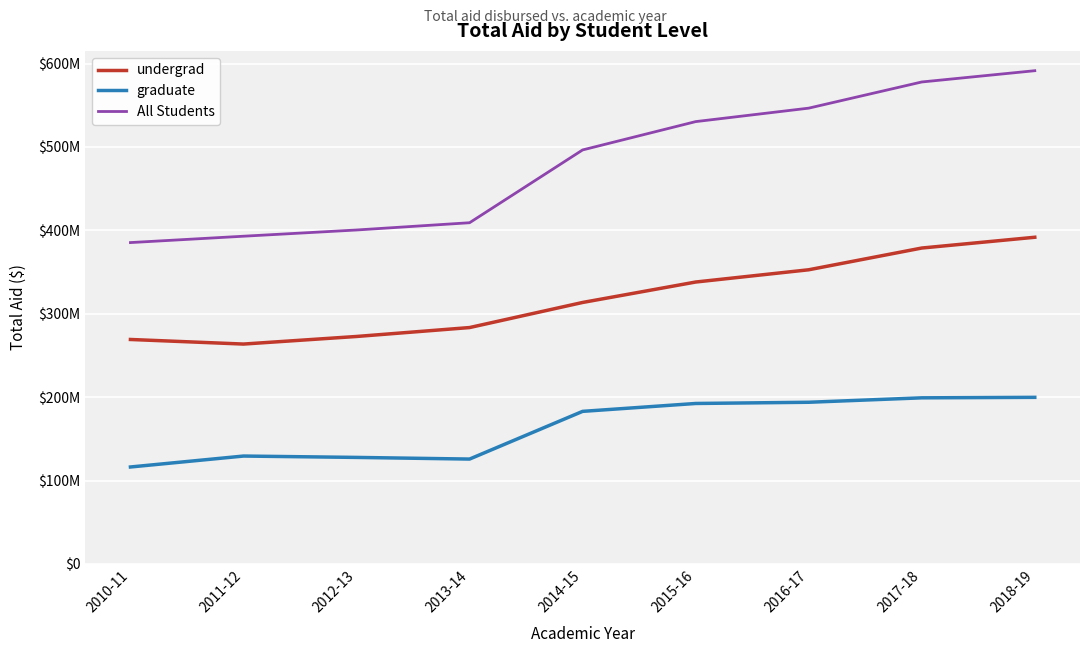

At which label is graduate closest to 157979408?

2014-15